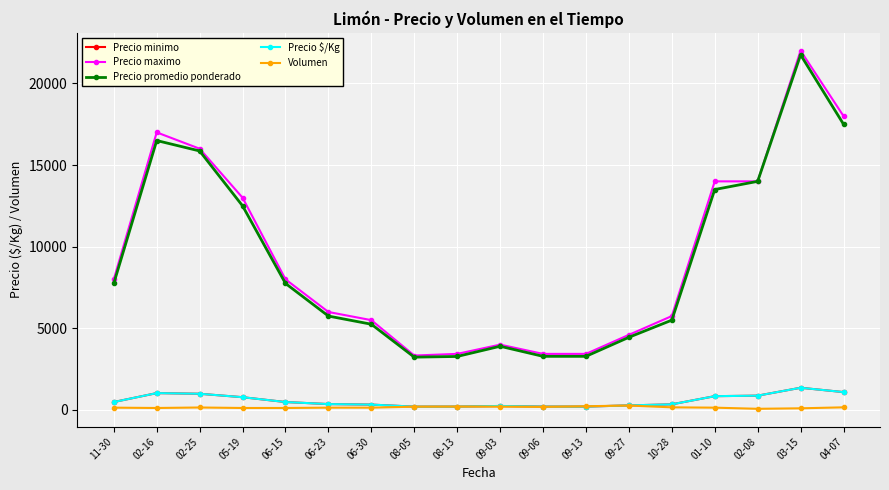

What position from the left is 02-08?

16